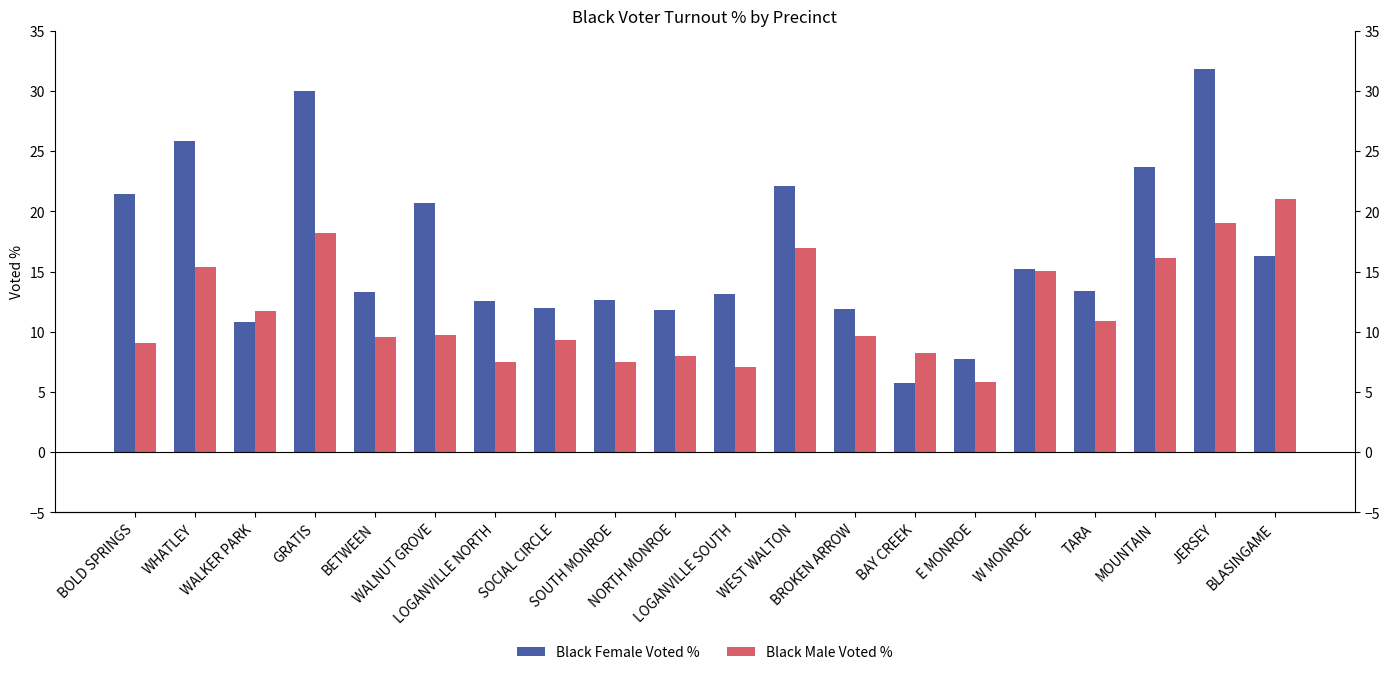

How many bars are there in each group?

2